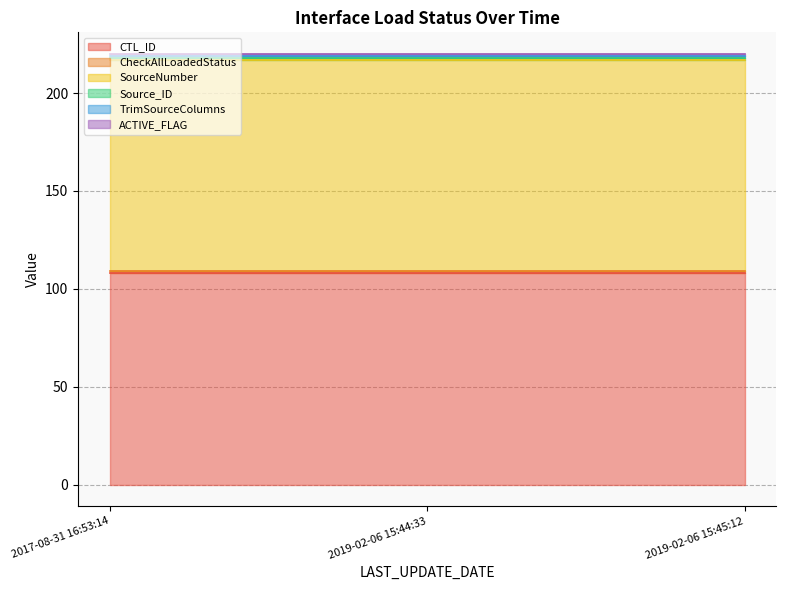

What is the sum of the TrimSourceColumns values at 2019-02-06 15:44:33 and 2017-08-31 16:53:14?

2